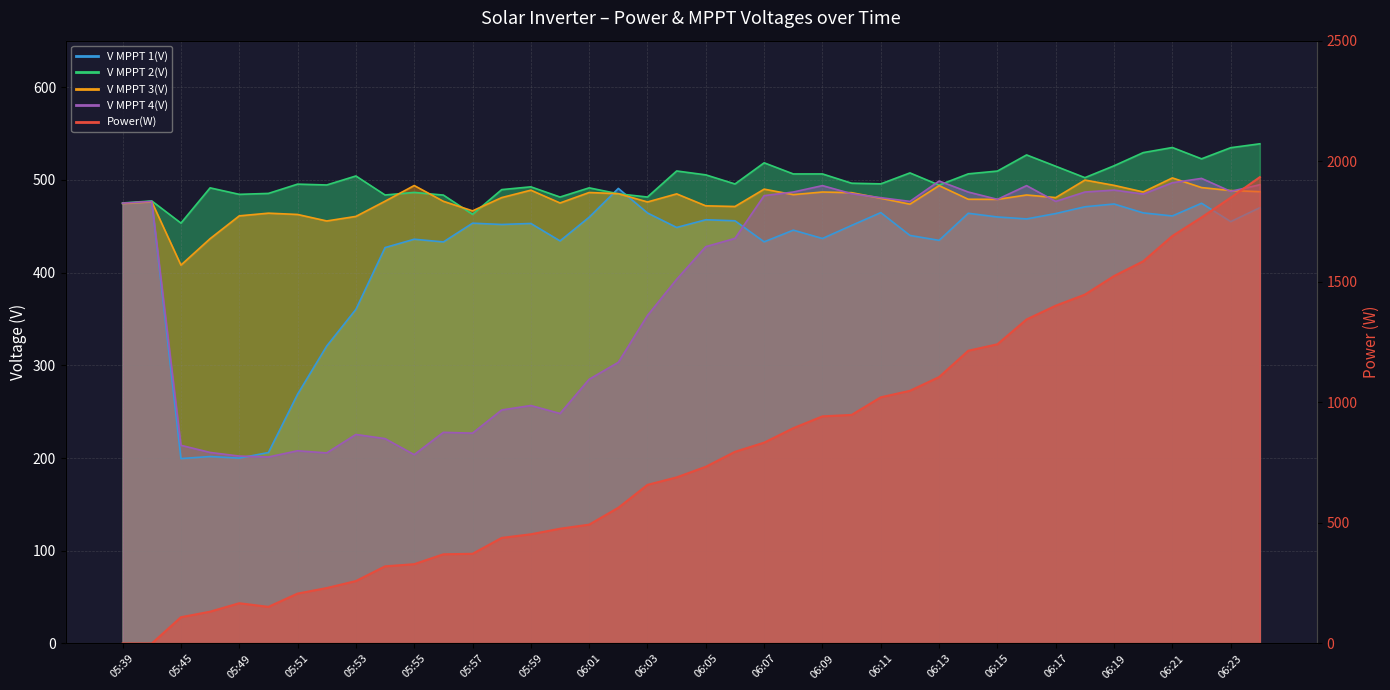

Which series has the widest spread of values?

Power(W)